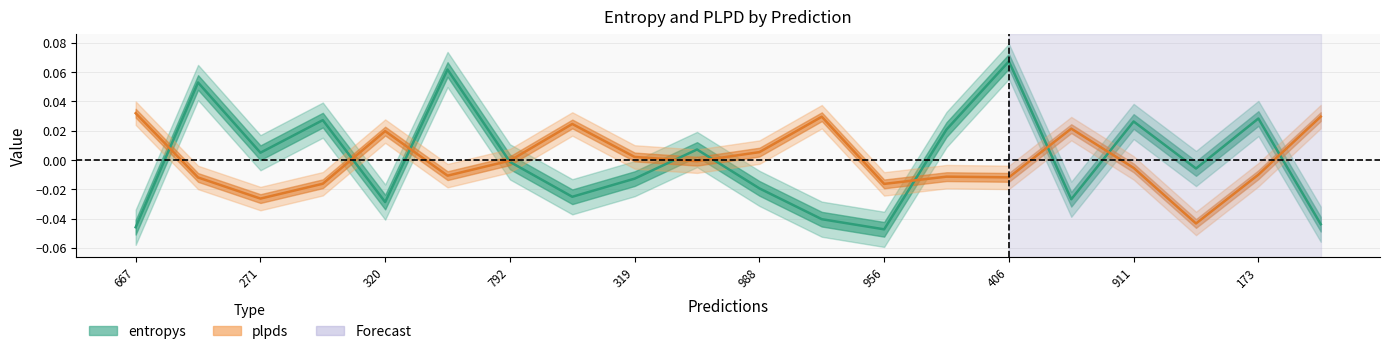

What is the difference between the maximum and minimum values in the entropys series?

0.1